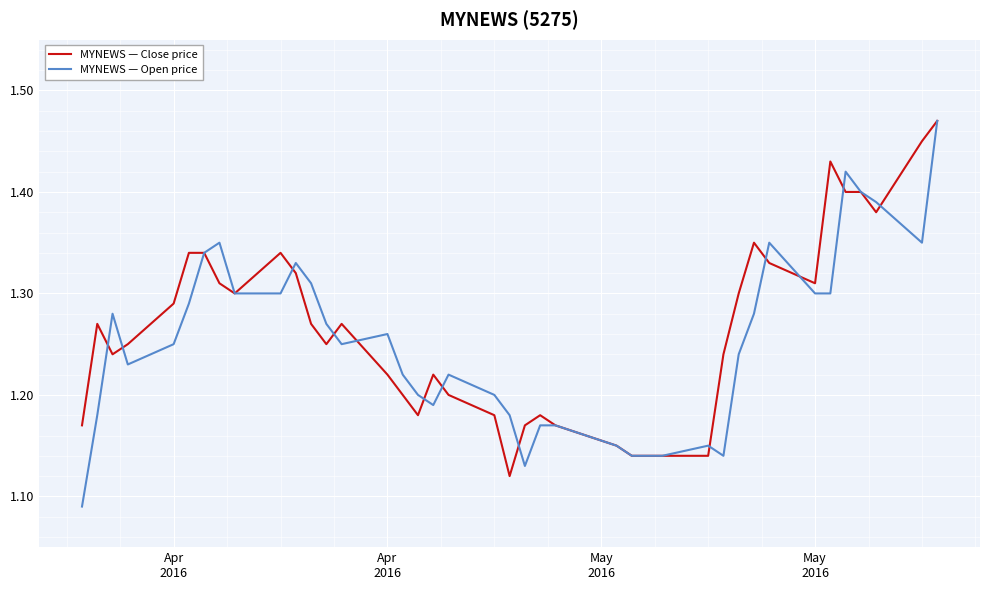

Which series has the largest range (max minus min)?

MYNEWS — Open price